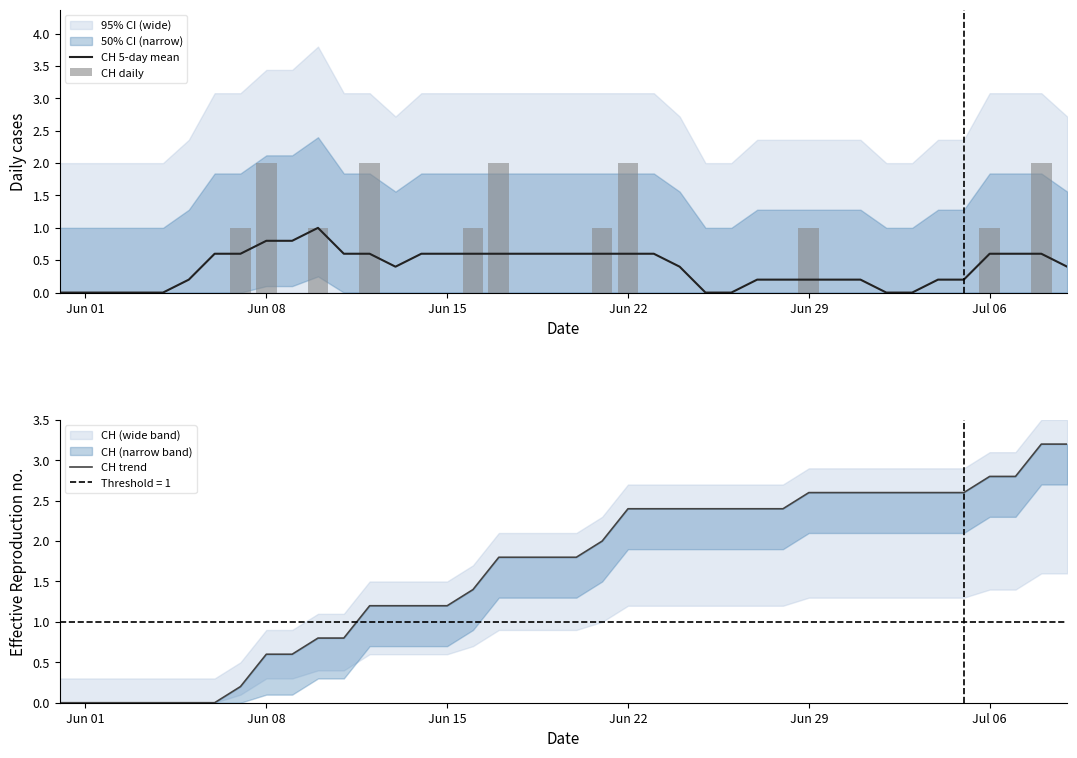

The value of CH 5-day mean at Jun 15 is 0.1. True or false?

False